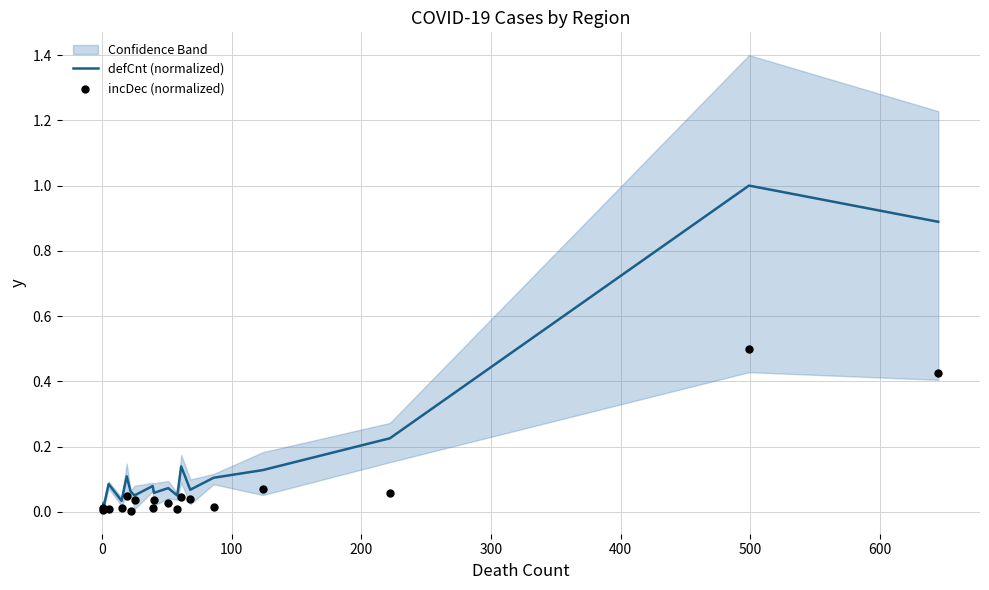

Which series contains the highest Y value?

defCnt (normalized)